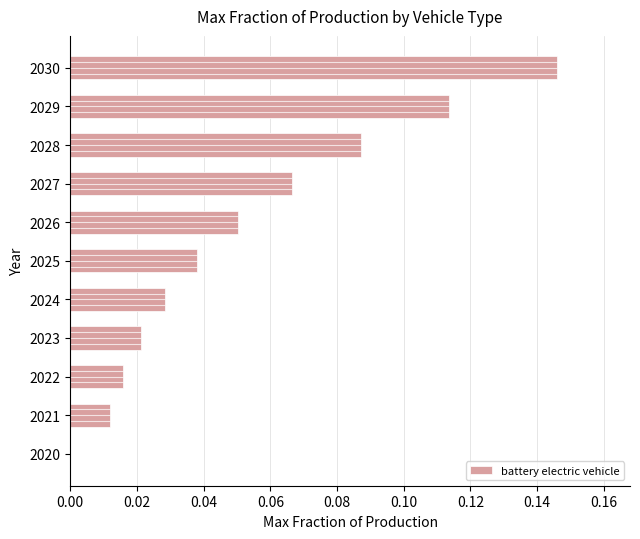

How many data points does each series have?

11